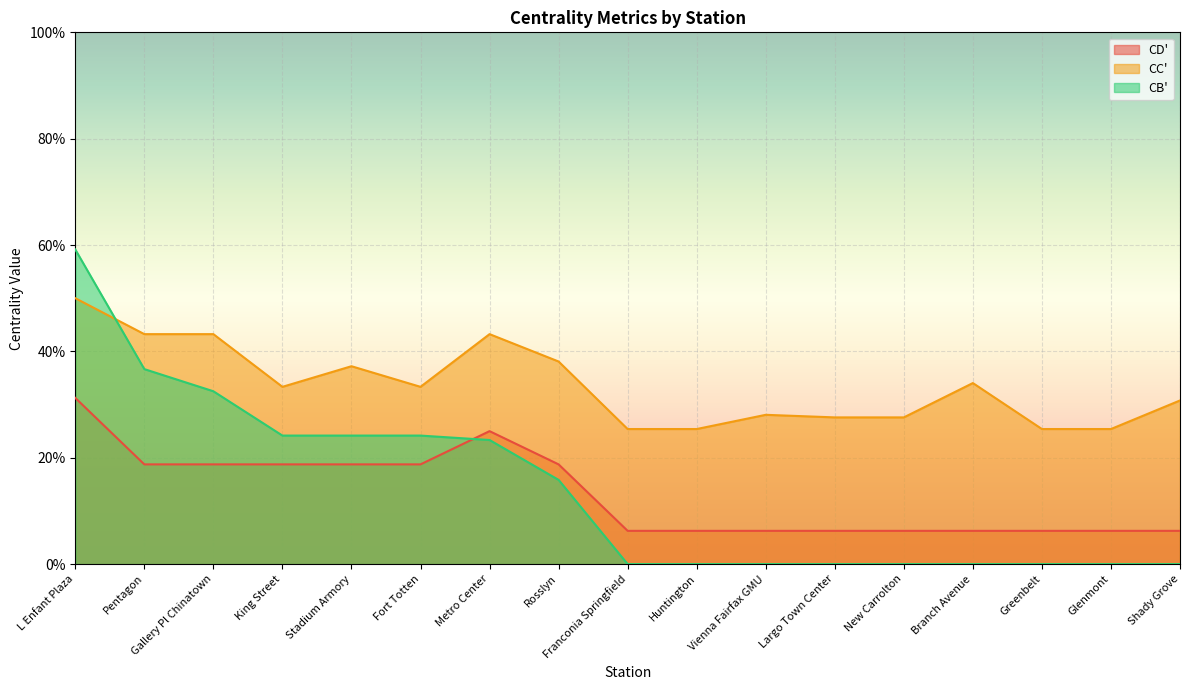

What is the highest value of the CB' series?

0.6